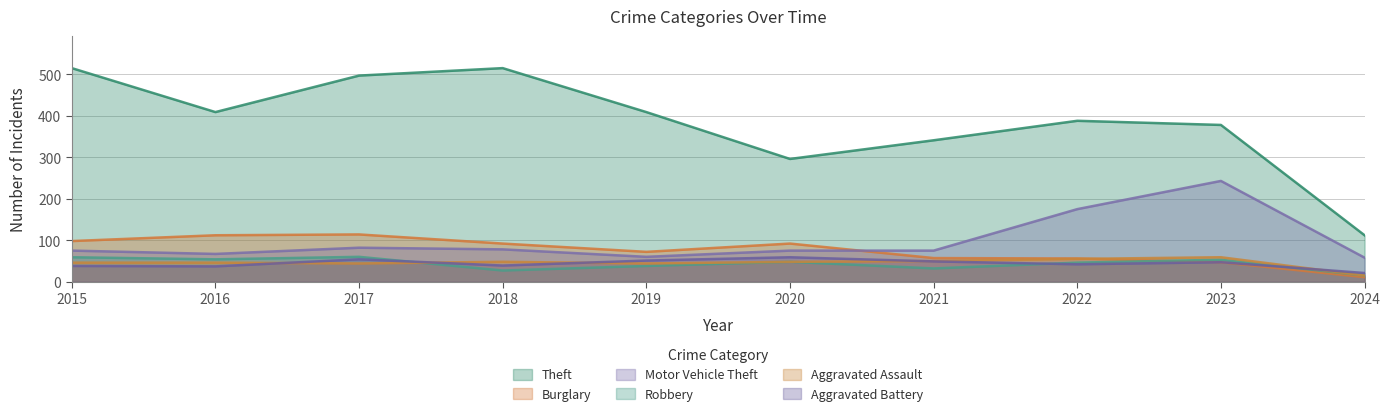

What is the difference between the highest and lowest values at 2015?

477